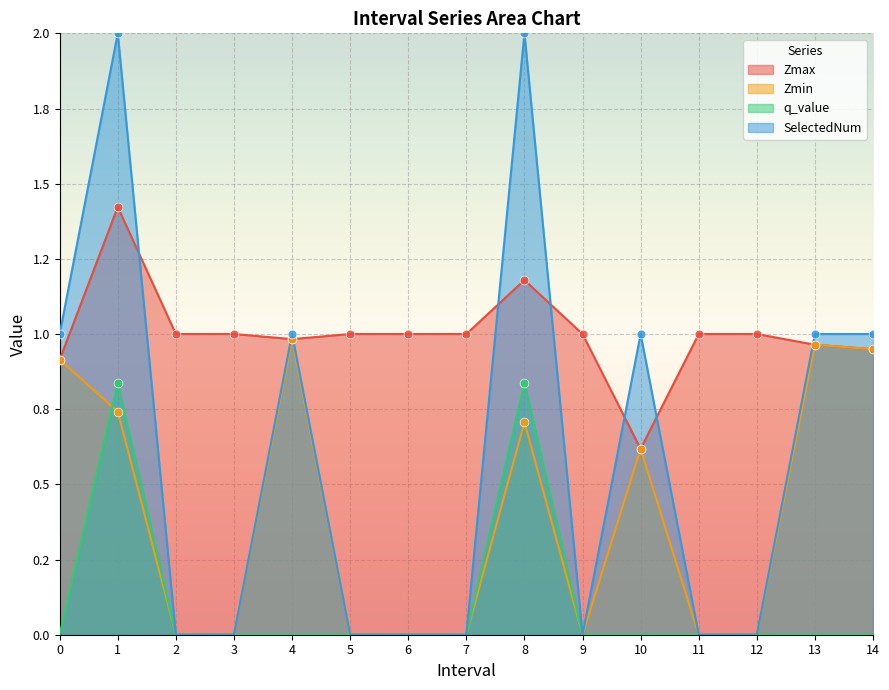

At which category is the sum across all series the highest?

1.0